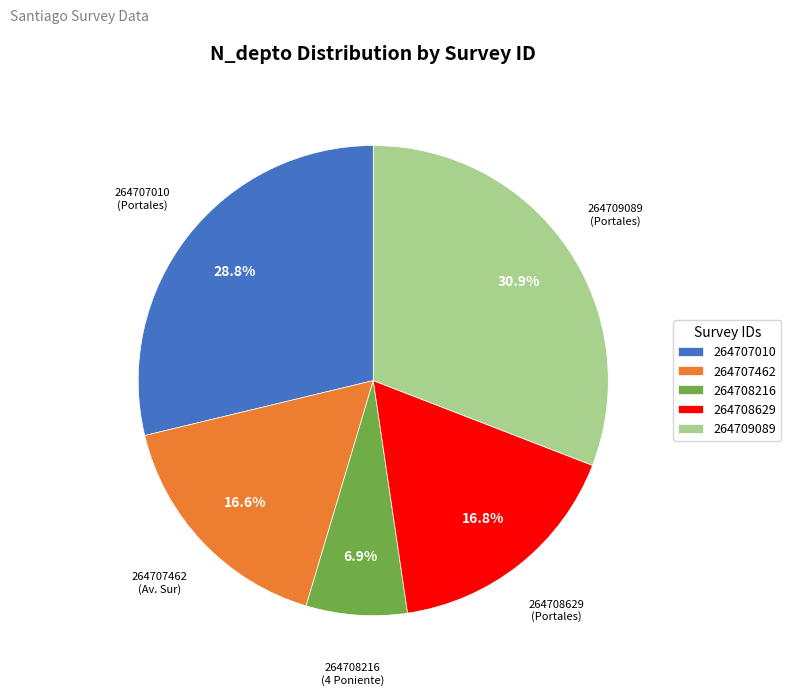

Which slice is the largest?

264709089